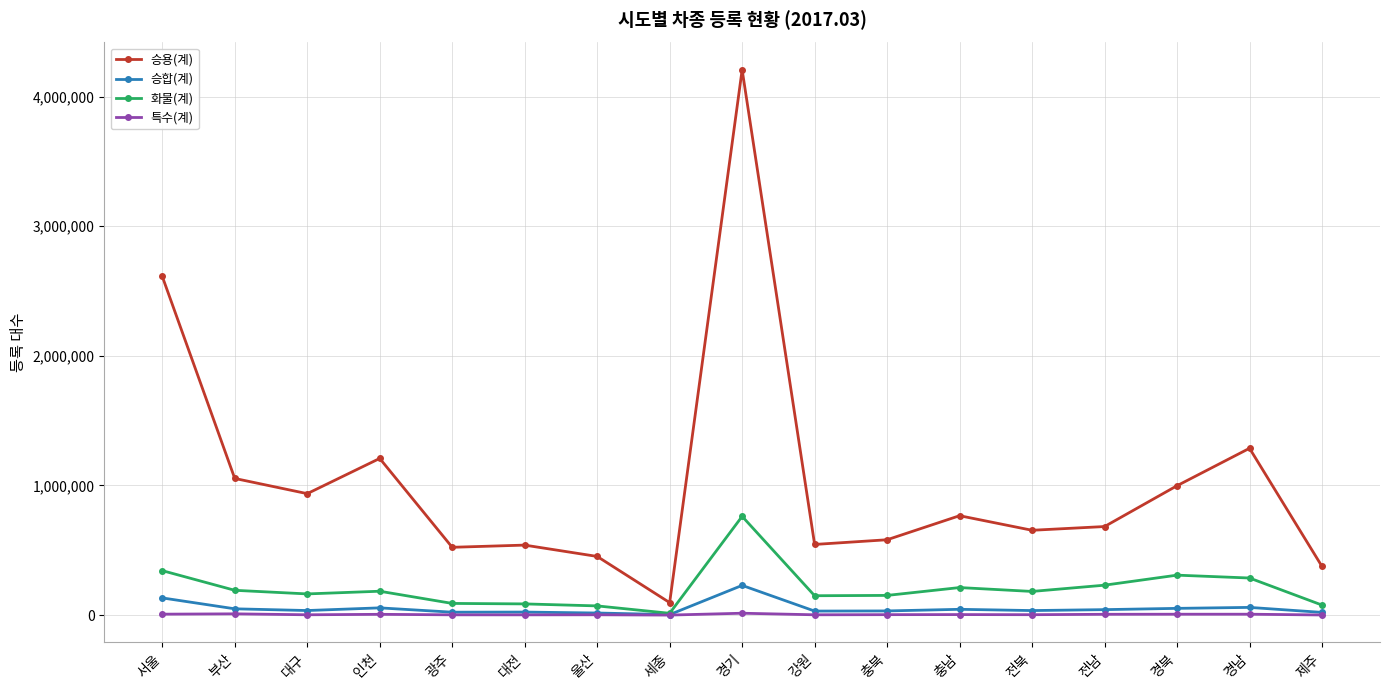

Does the chart have visible grid lines?

Yes